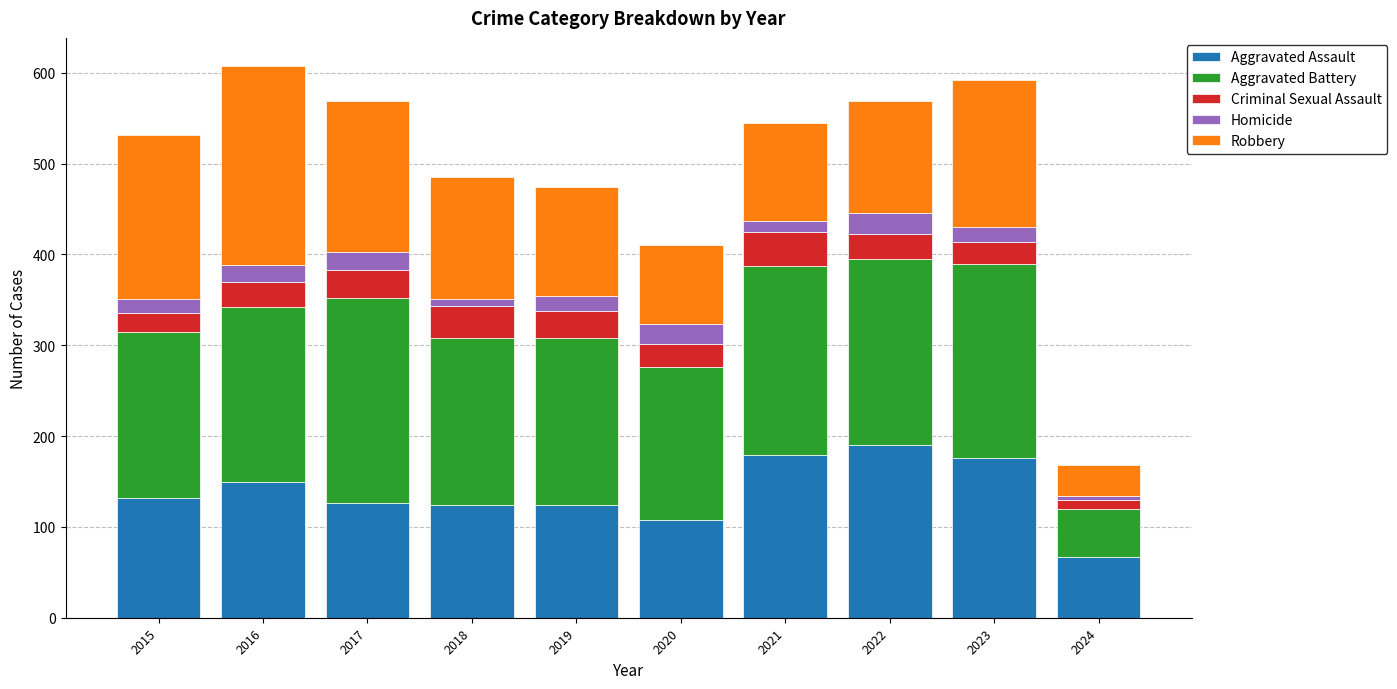

Are the bars grouped side by side (vs. stacked)?

No